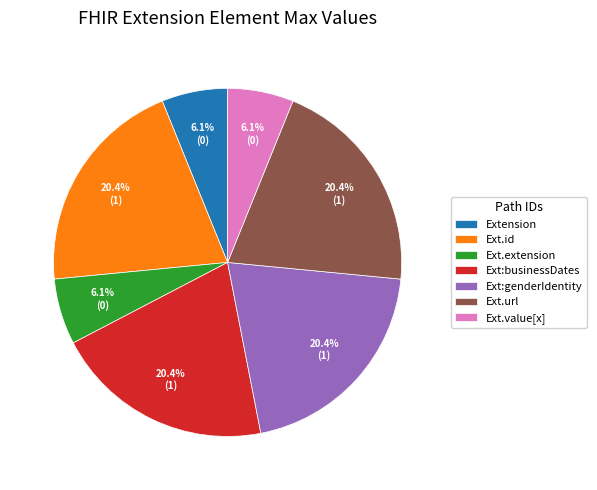

Does any single category account for the majority?

No